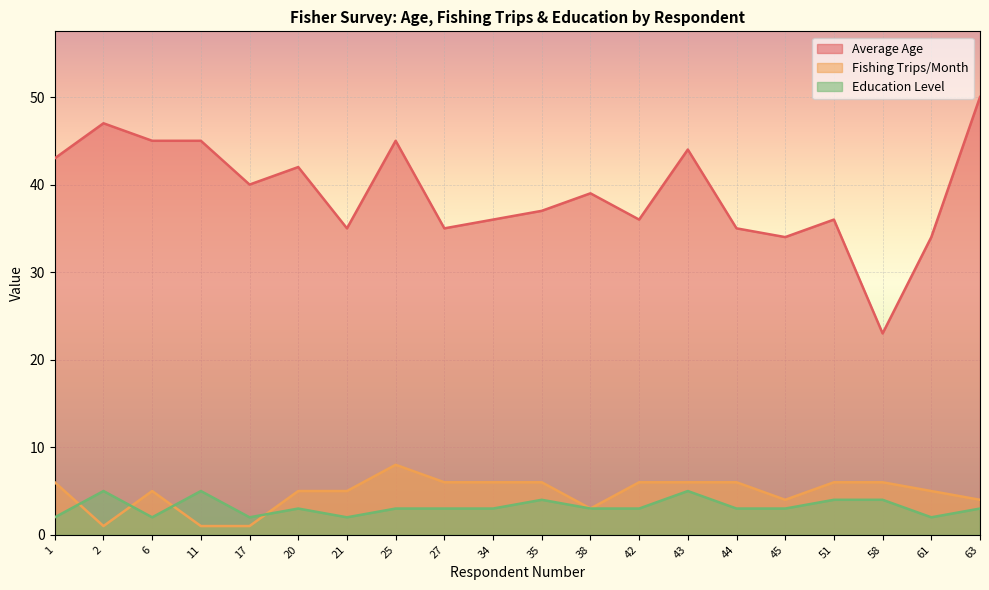

Is it true that Education Level equals 1 at 61?

False